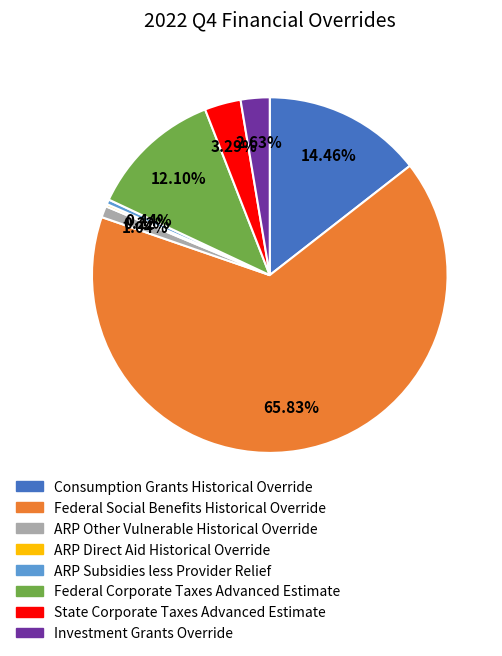

What is the largest slice in the pie chart?

Federal Social Benefits Historical Override